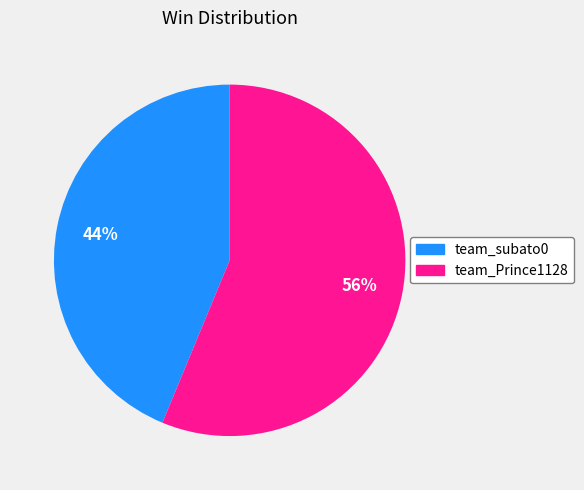

What is the largest slice in the pie chart?

team_Prince1128